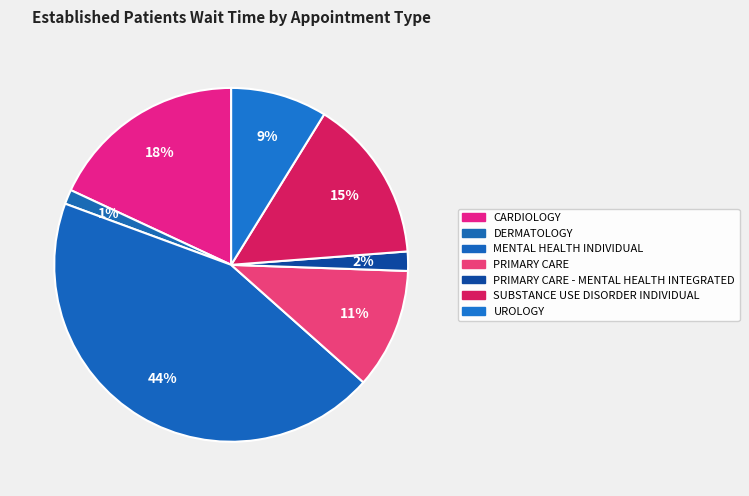

How many segments does this pie chart have?

7